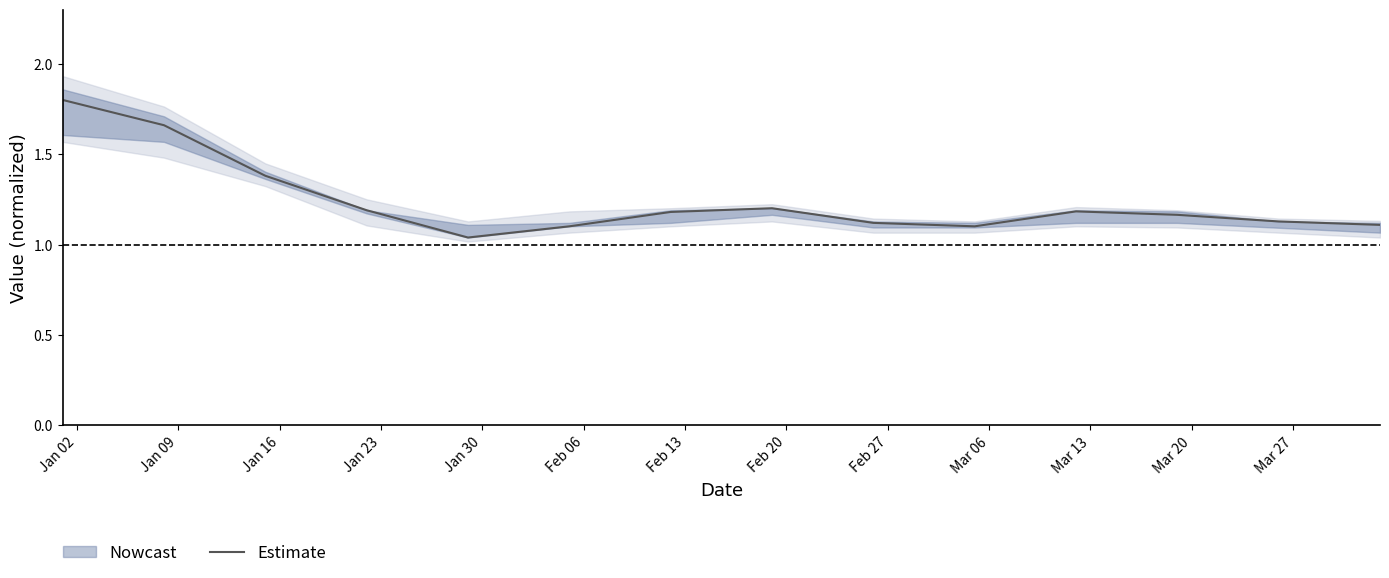

How many interior local peaks (higher than both neighbors) does the data have?

2